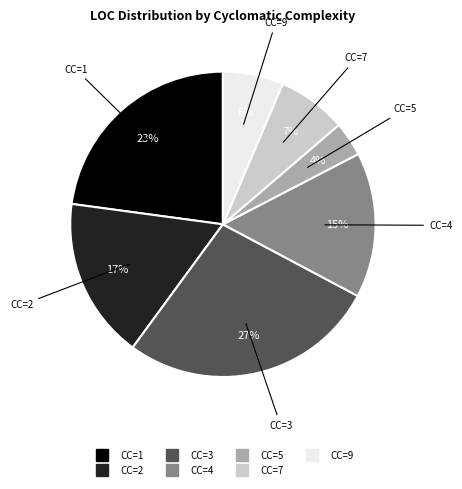

Is there a majority slice in this chart?

No